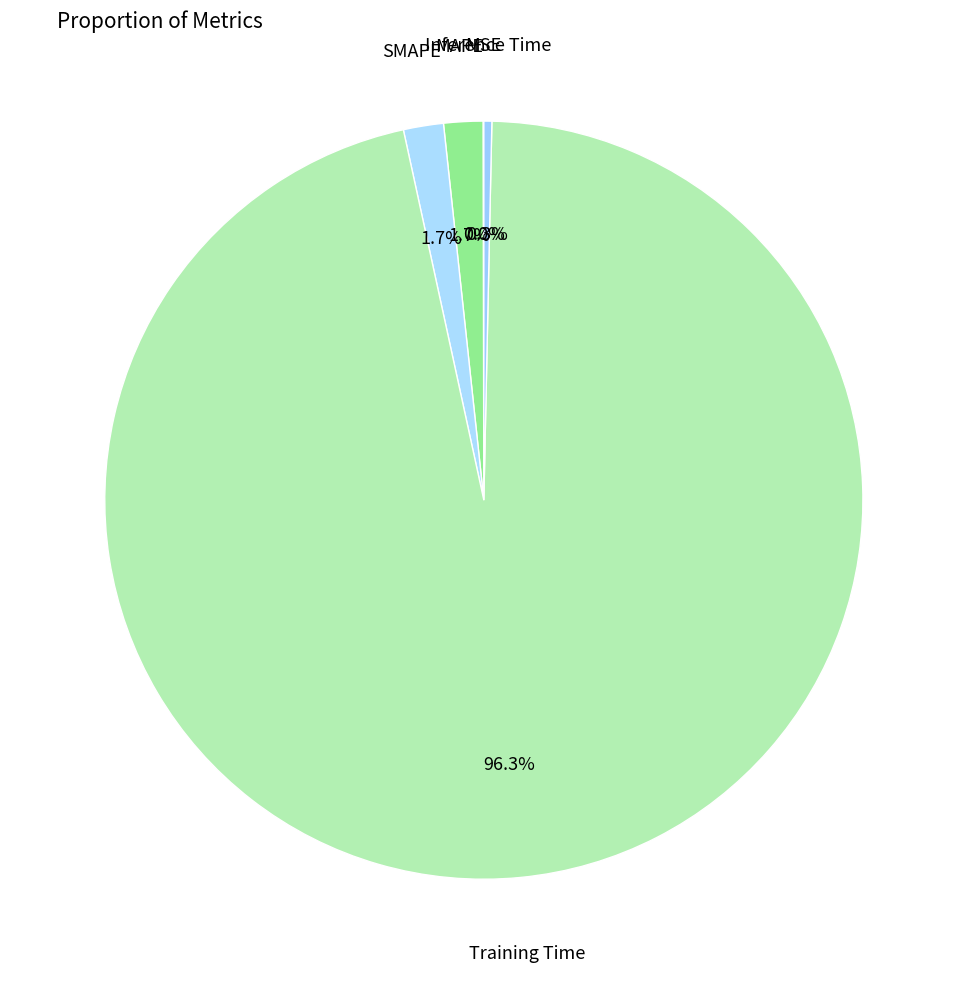

Rank the categories by value from lowest to highest.

MSE, Inference Time, MAPE, SMAPE, Training Time